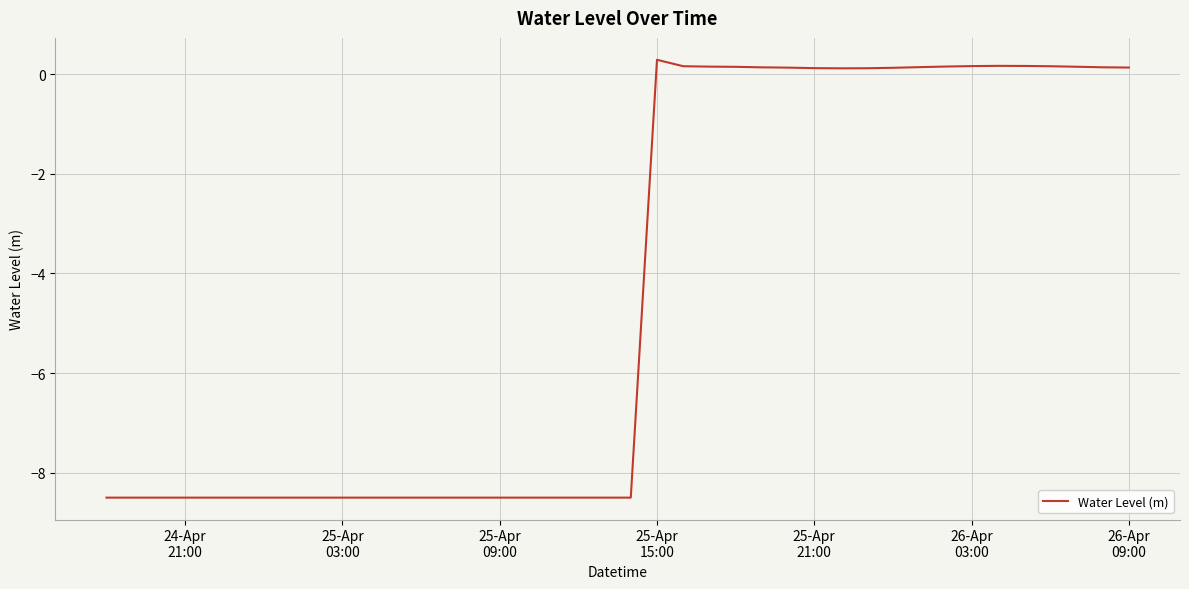

What is the difference between the maximum and minimum values?

8.8